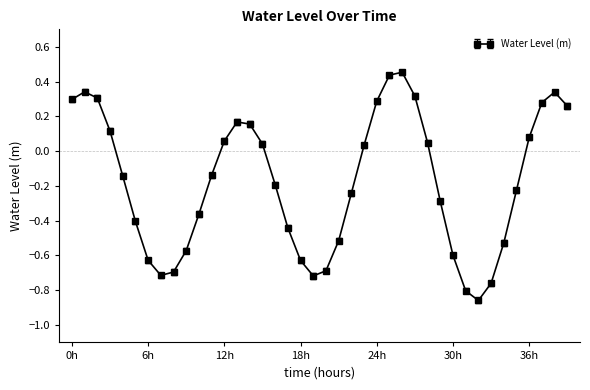

How many points are lower than both their immediate neighbors (excluding endpoints)?

3